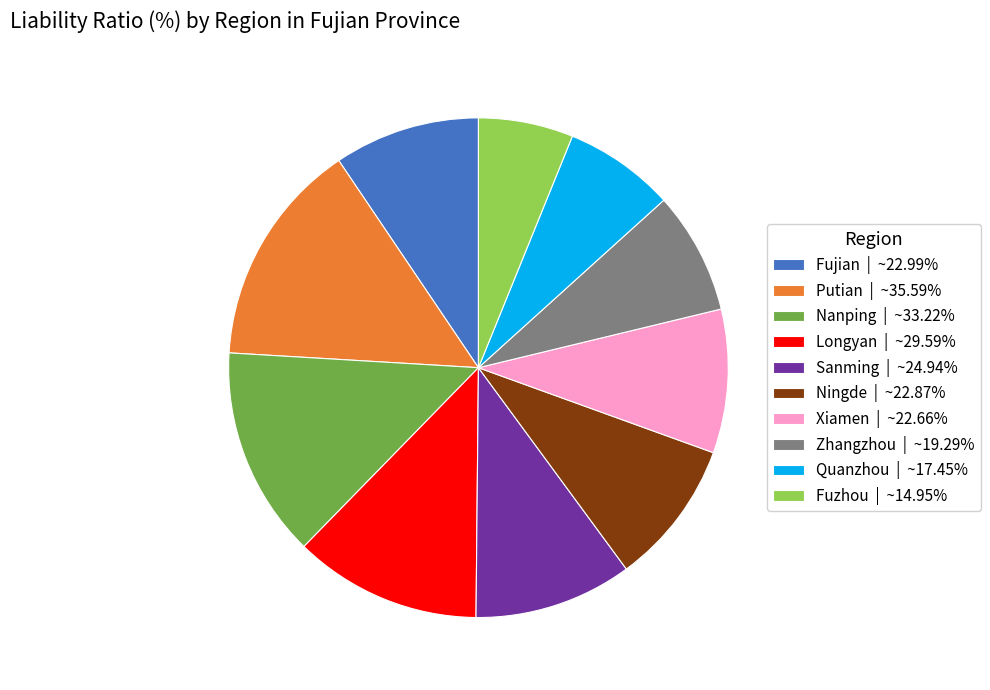

Is the sum of Zhangzhou and Ningde greater than half?

No